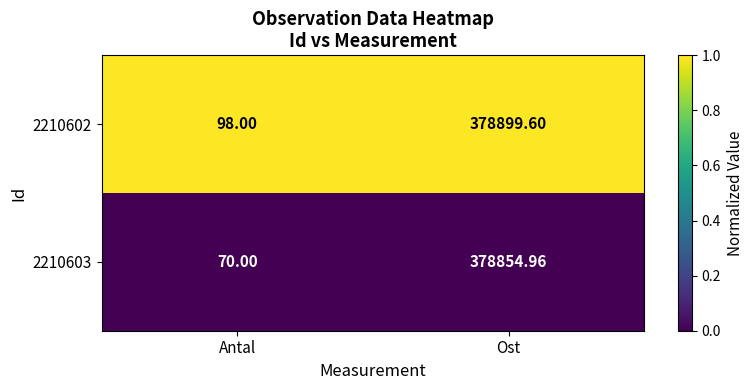

At which category does the chart reach its minimum across all series?

Antal